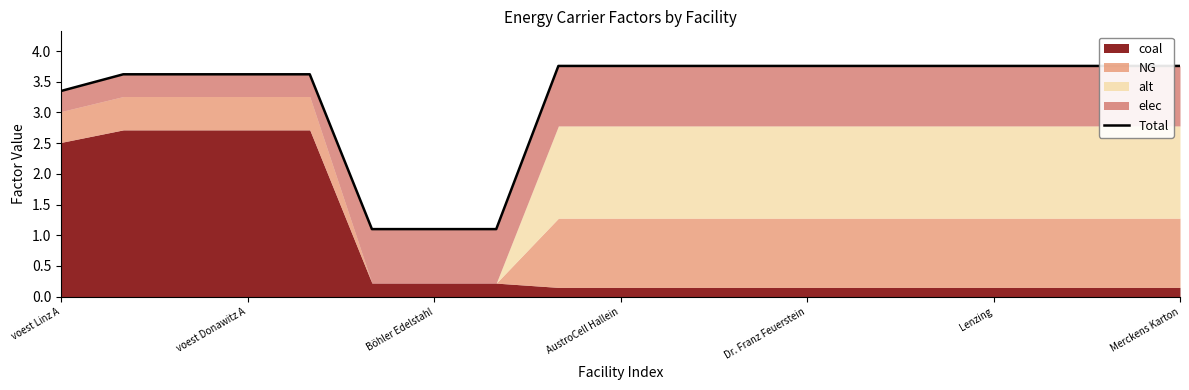

What is the approximate value at 13?

3.8